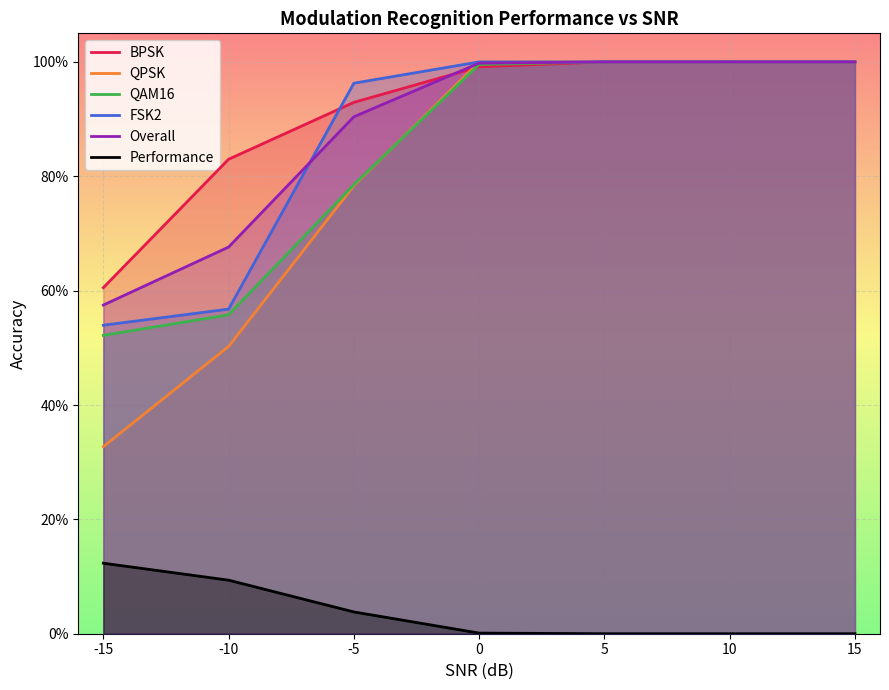

What is the maximum value for Overall?

1.0